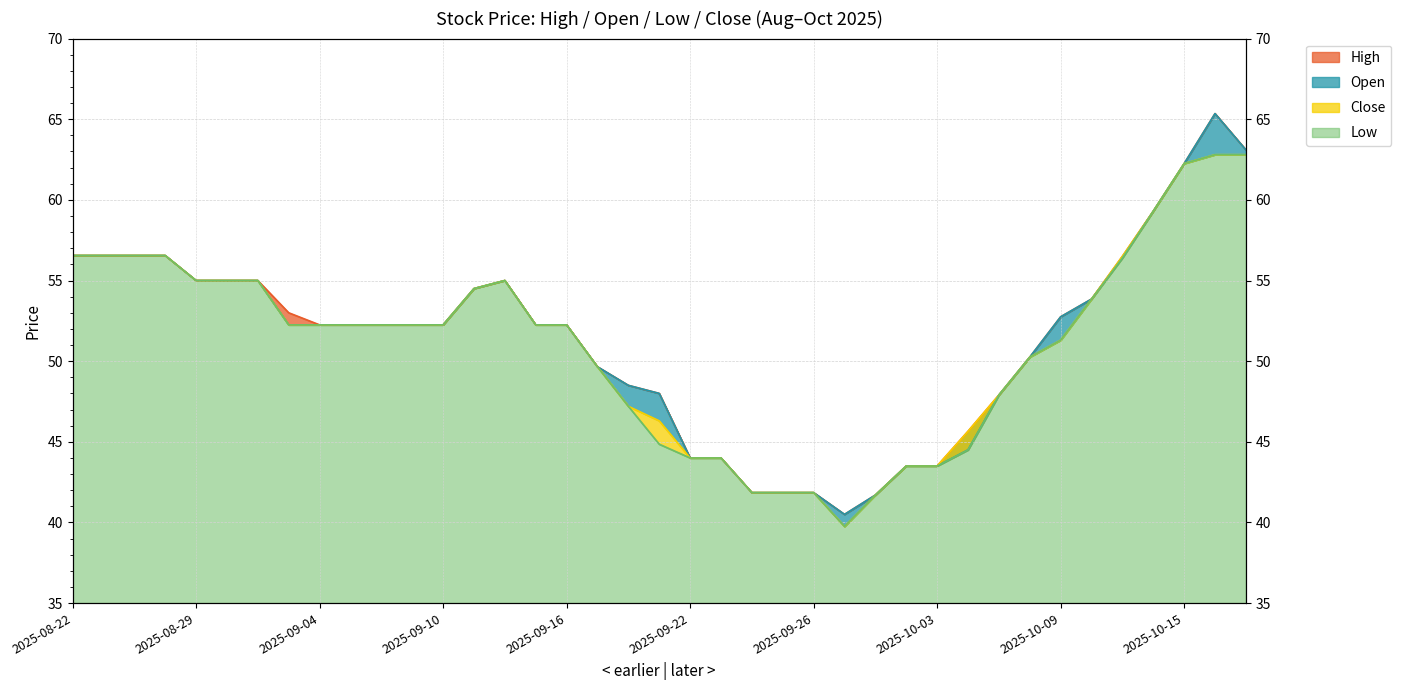

List the series in order of their overall mean, highest first.

High, Open, Close, Low